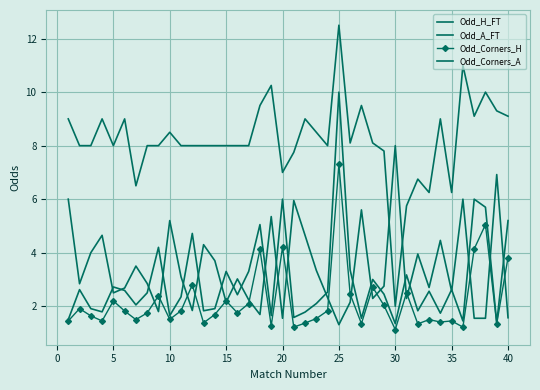

What is the sum of all Odd_A_FT values?

136.9